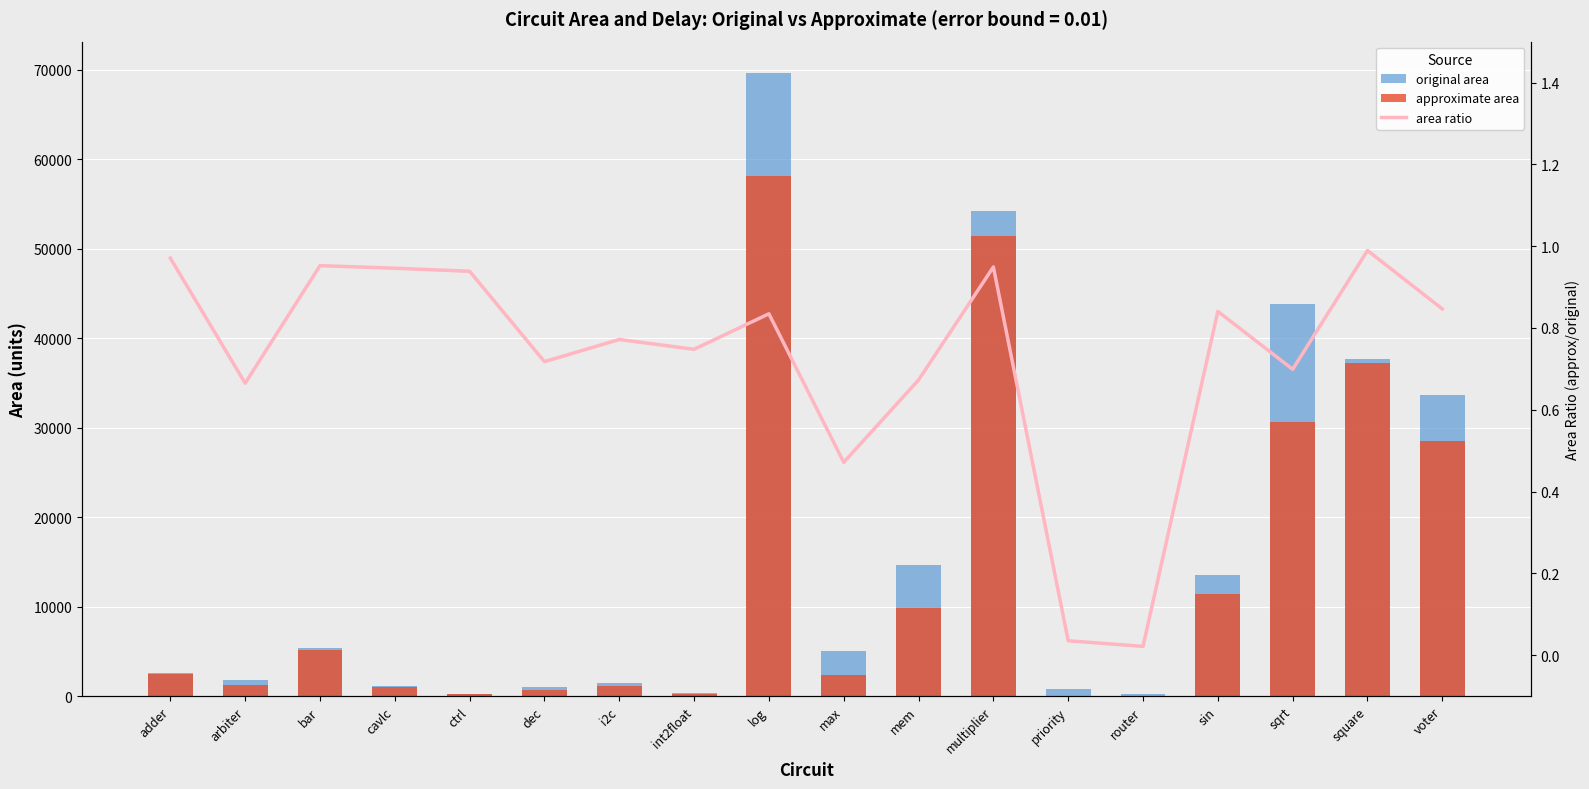

What is the label of the 2nd bar from the right?

square